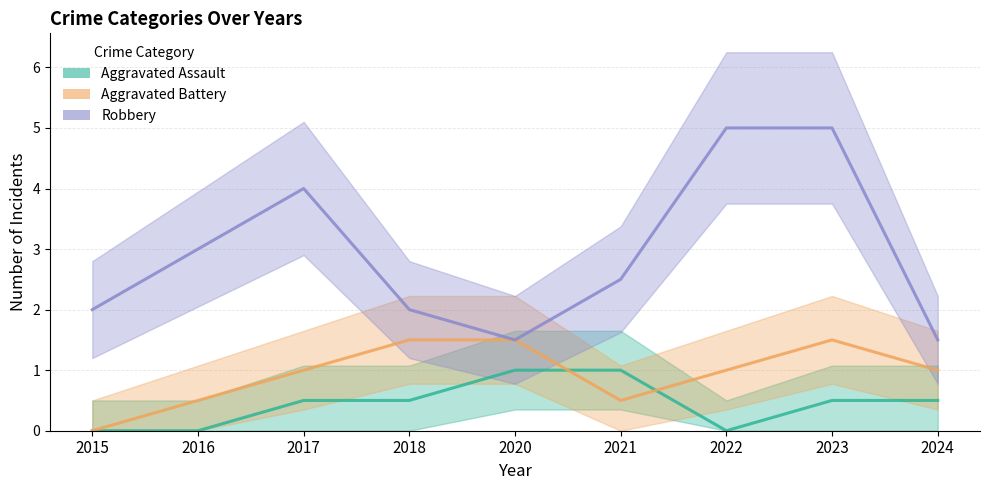

How many positive values does the Aggravated Assault series have?

6